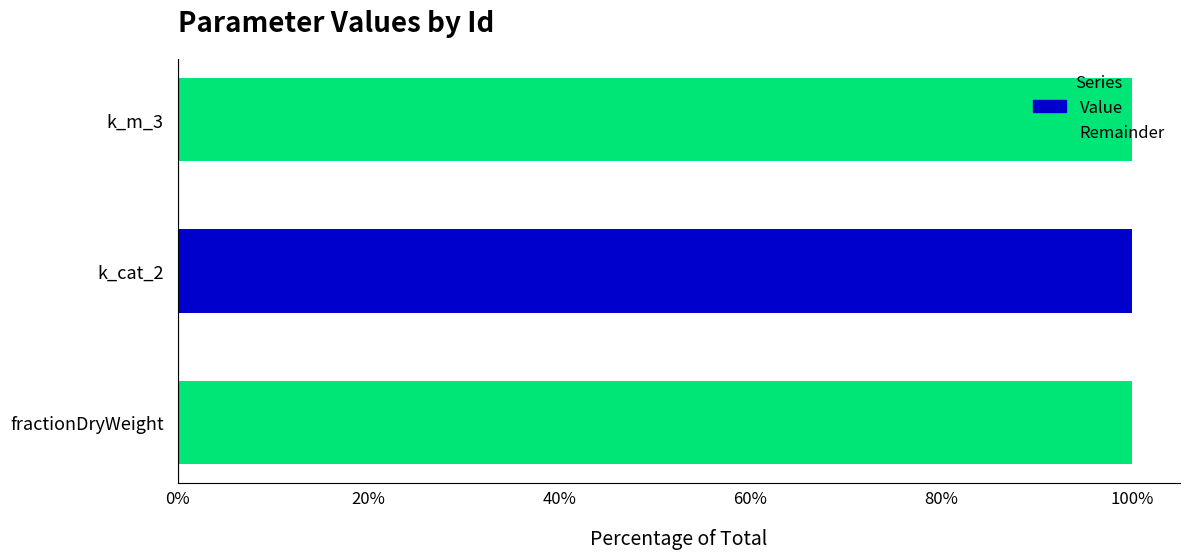

Is it true that Value equals 0.0 at k_m_3?

True